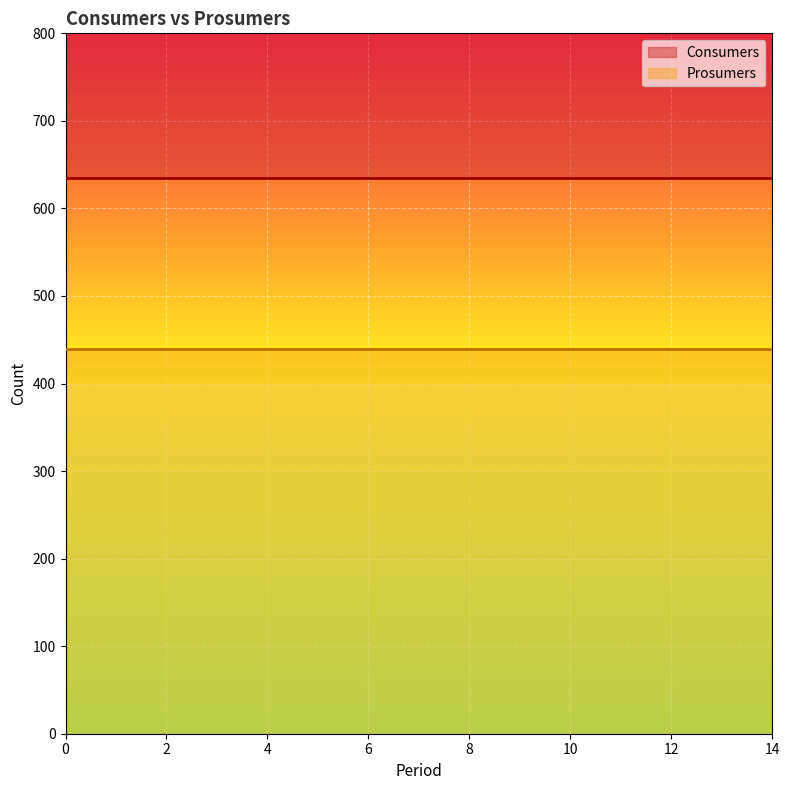

What is the value of the Prosumers point at the 10th from the left?

440